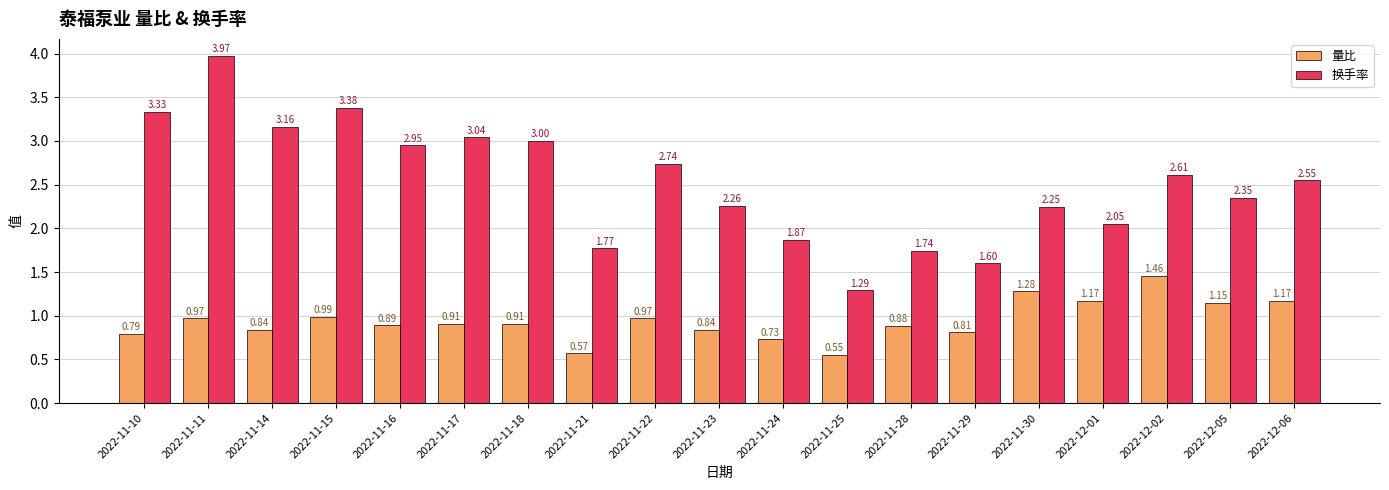

The value of 换手率 at 2022-11-23 is 0.9. True or false?

False